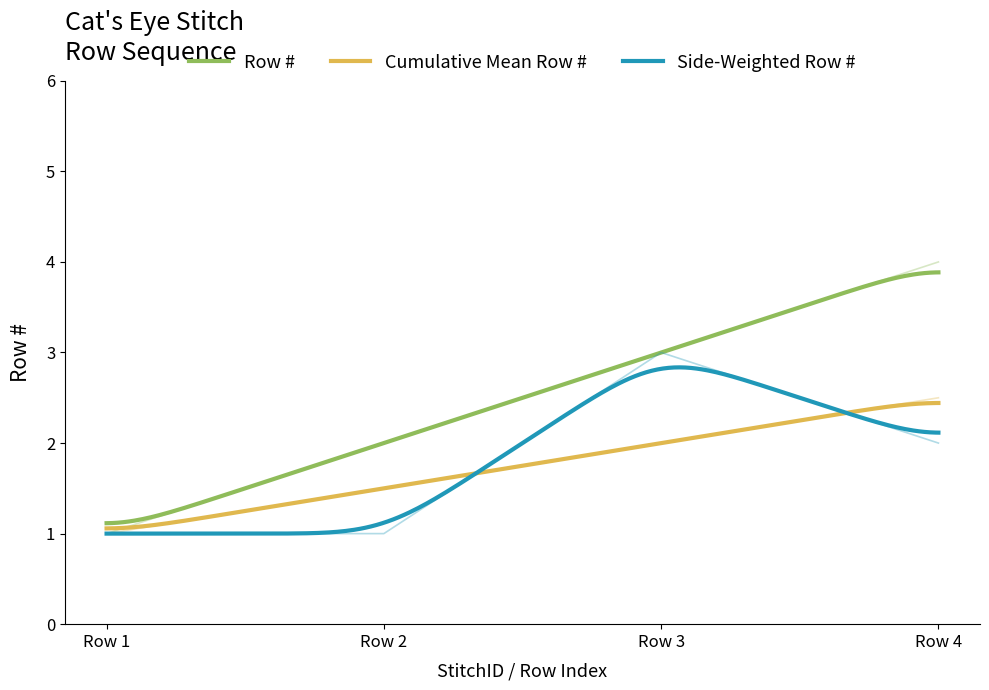

Which label corresponds to the largest value in the chart?

Row 4